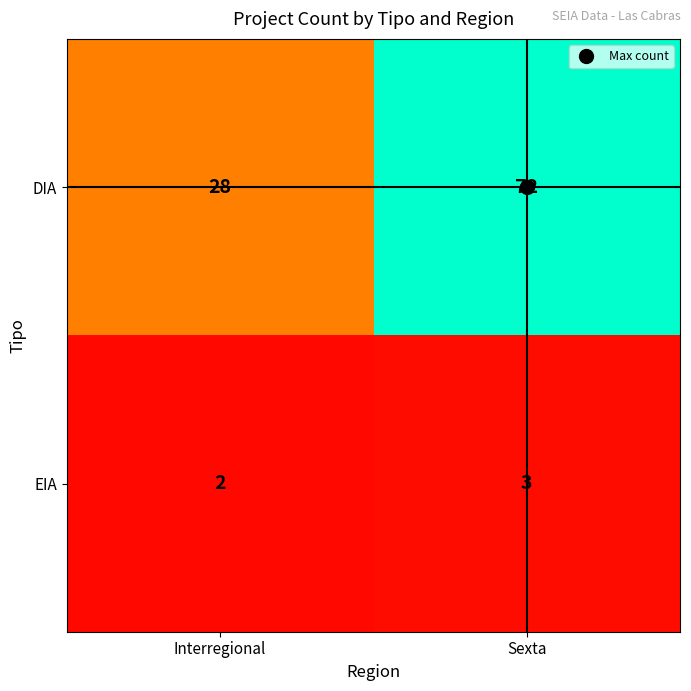

At which label is EIA closest to 2?

Interregional